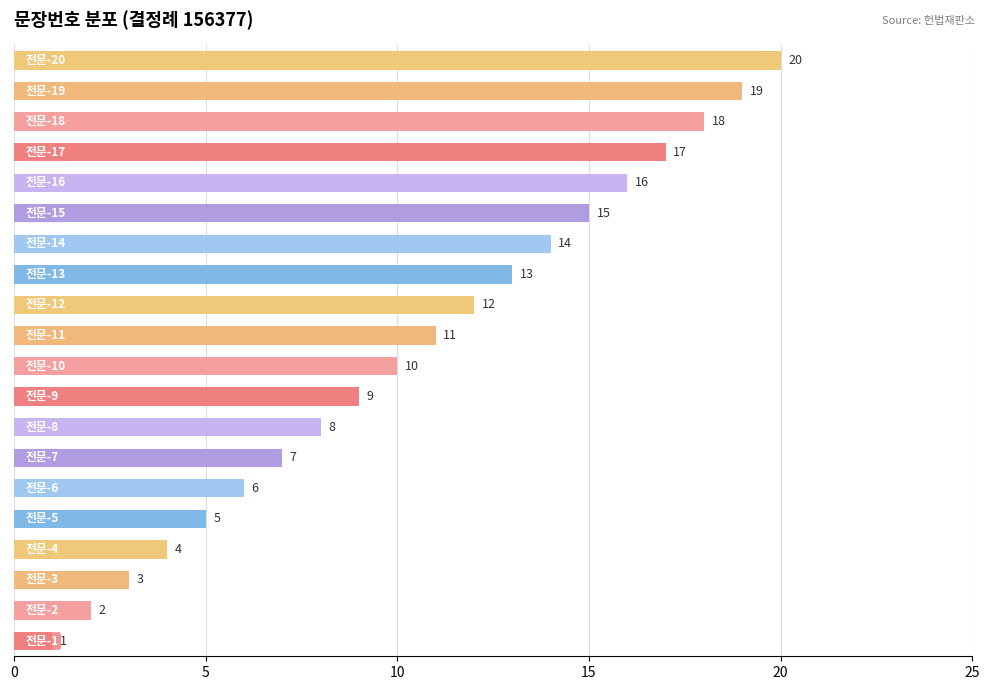

What is the sum of all values?

210